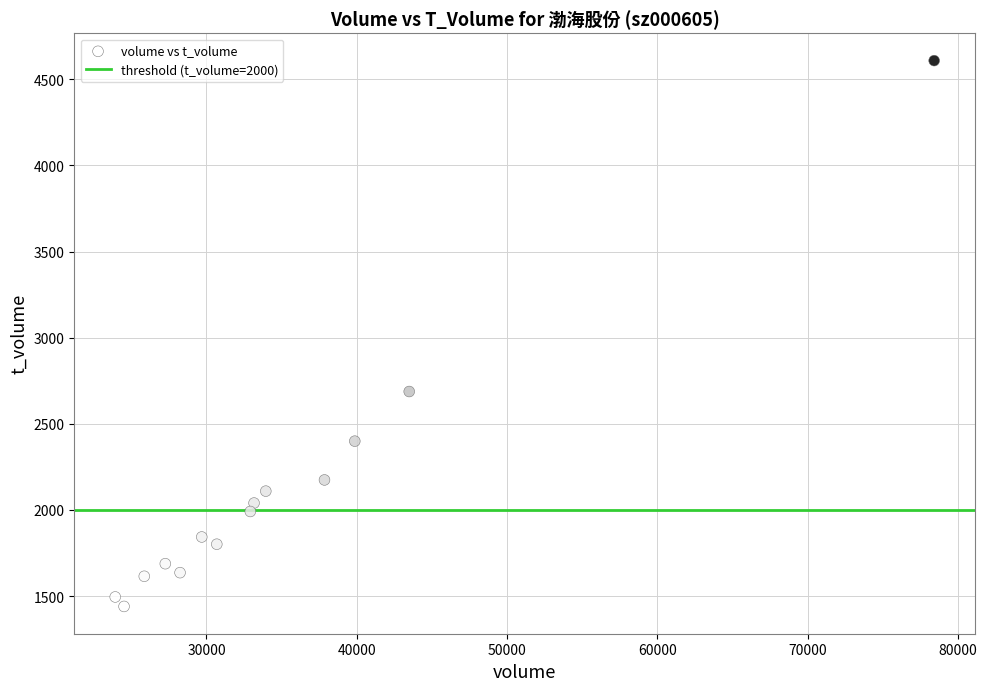

What Y value in the scatter plot is closest to 3024?

2688